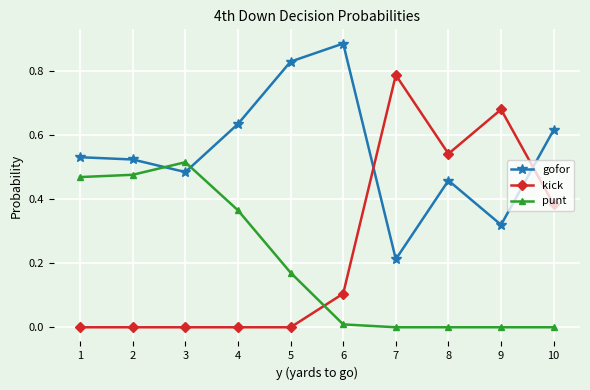

What are all the series names shown in the legend?

gofor, kick, punt